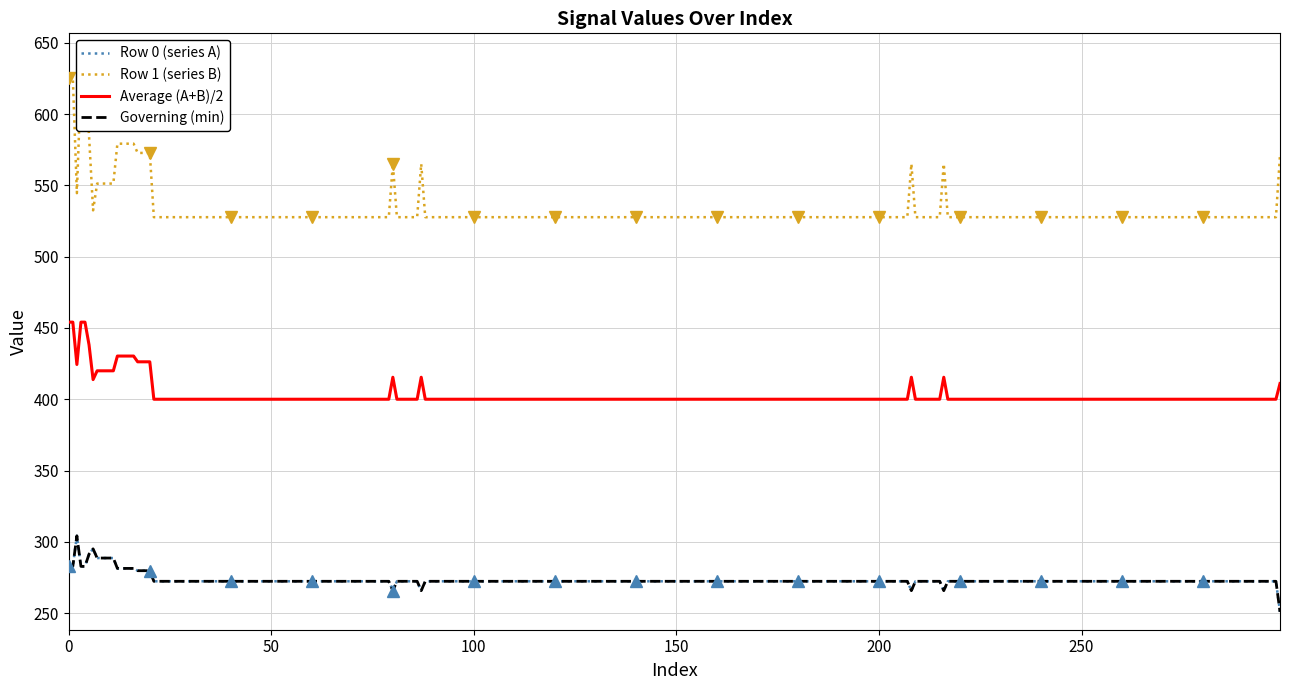

Which has a higher value, 9 or 5?

5